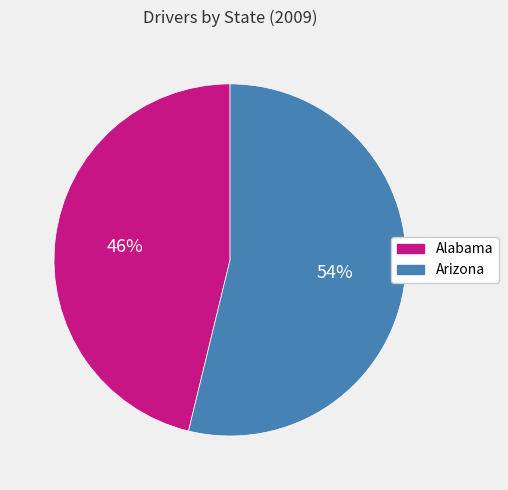

Between Arizona and Alabama, which is larger?

Arizona